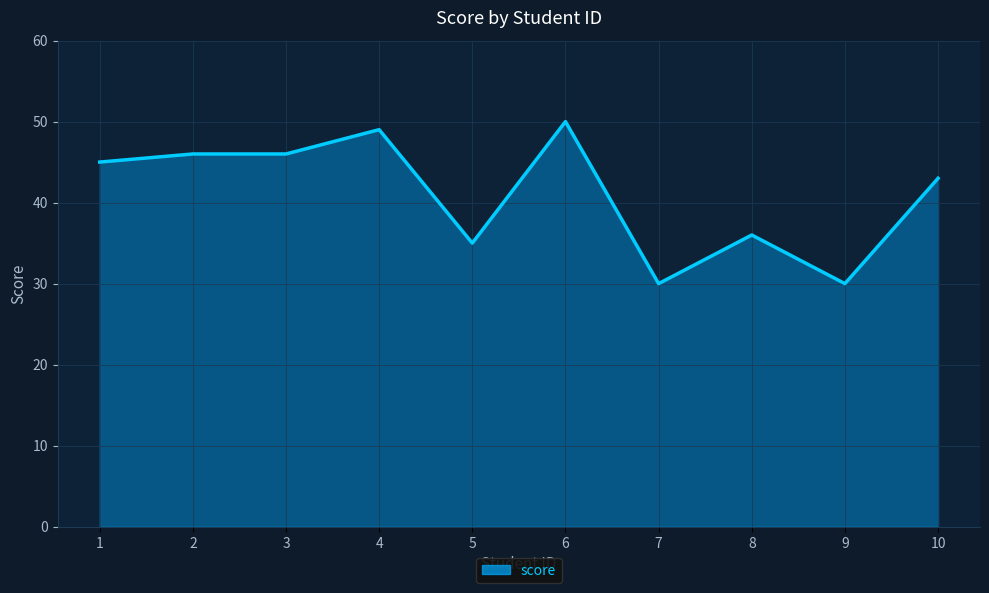

True or false: the data shows 71 at 4.

False